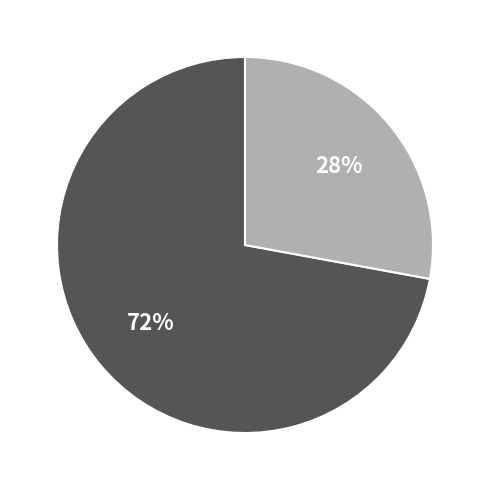

Does any single category account for the majority?

Yes